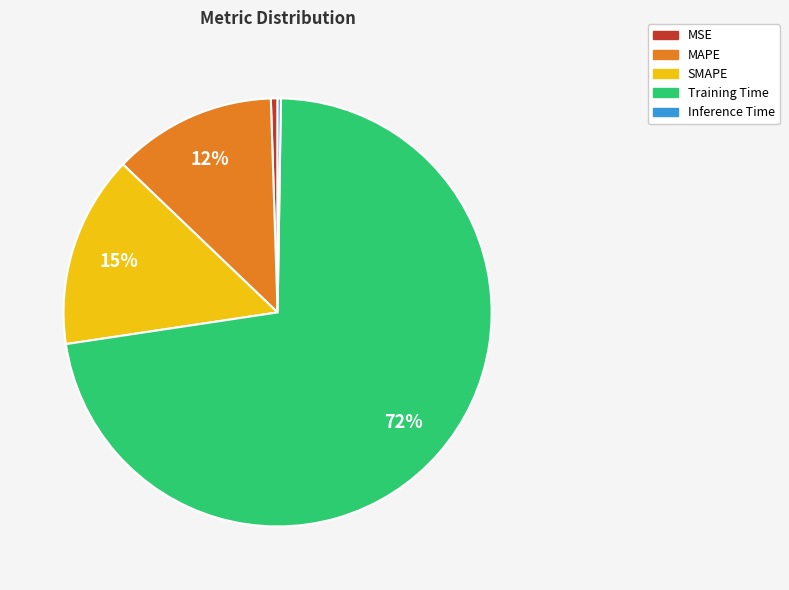

Do SMAPE and MAPE together represent more than half of the pie?

No